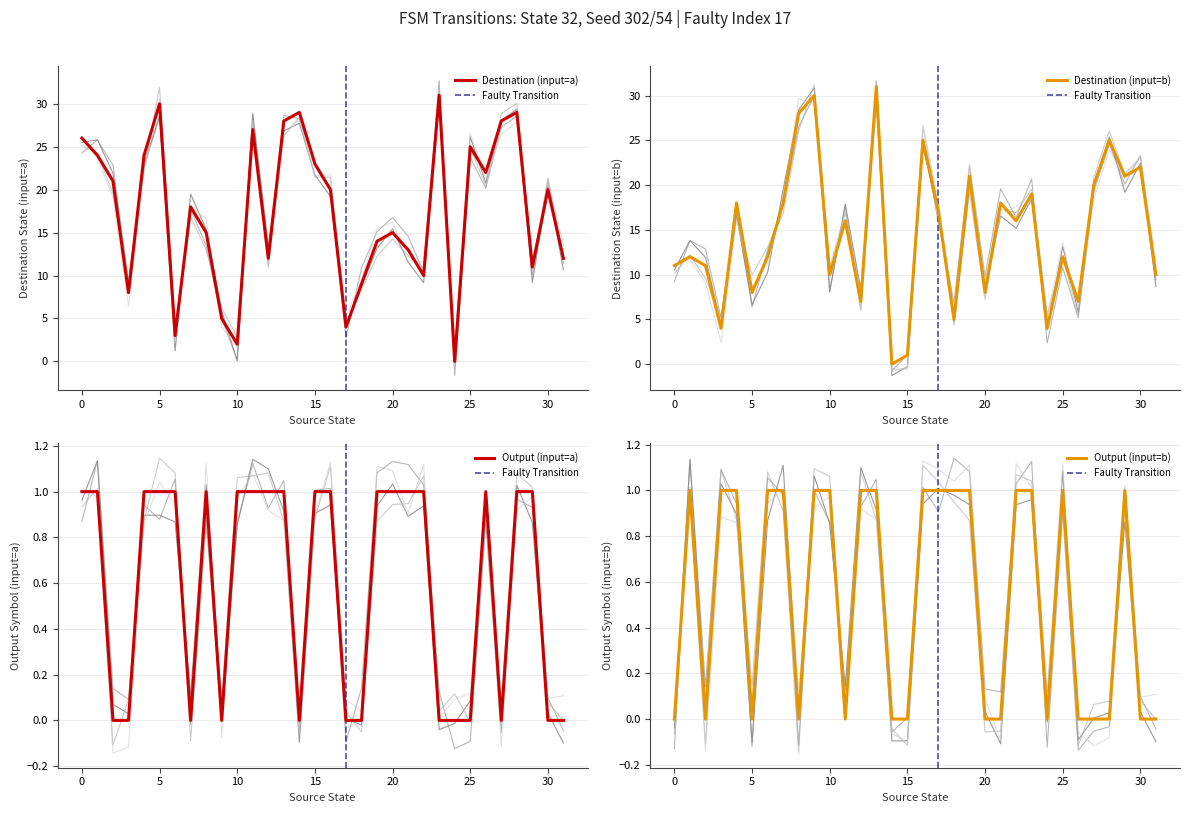

List the labels in order of Output (input=b) value, smallest first.

0, 2, 5, 8, 11, 14, 15, 20, 21, 24, 26, 27, 28, 30, 31, 1, 3, 4, 6, 7, 9, 10, 12, 13, 16, 17, 18, 19, 22, 23, 25, 29